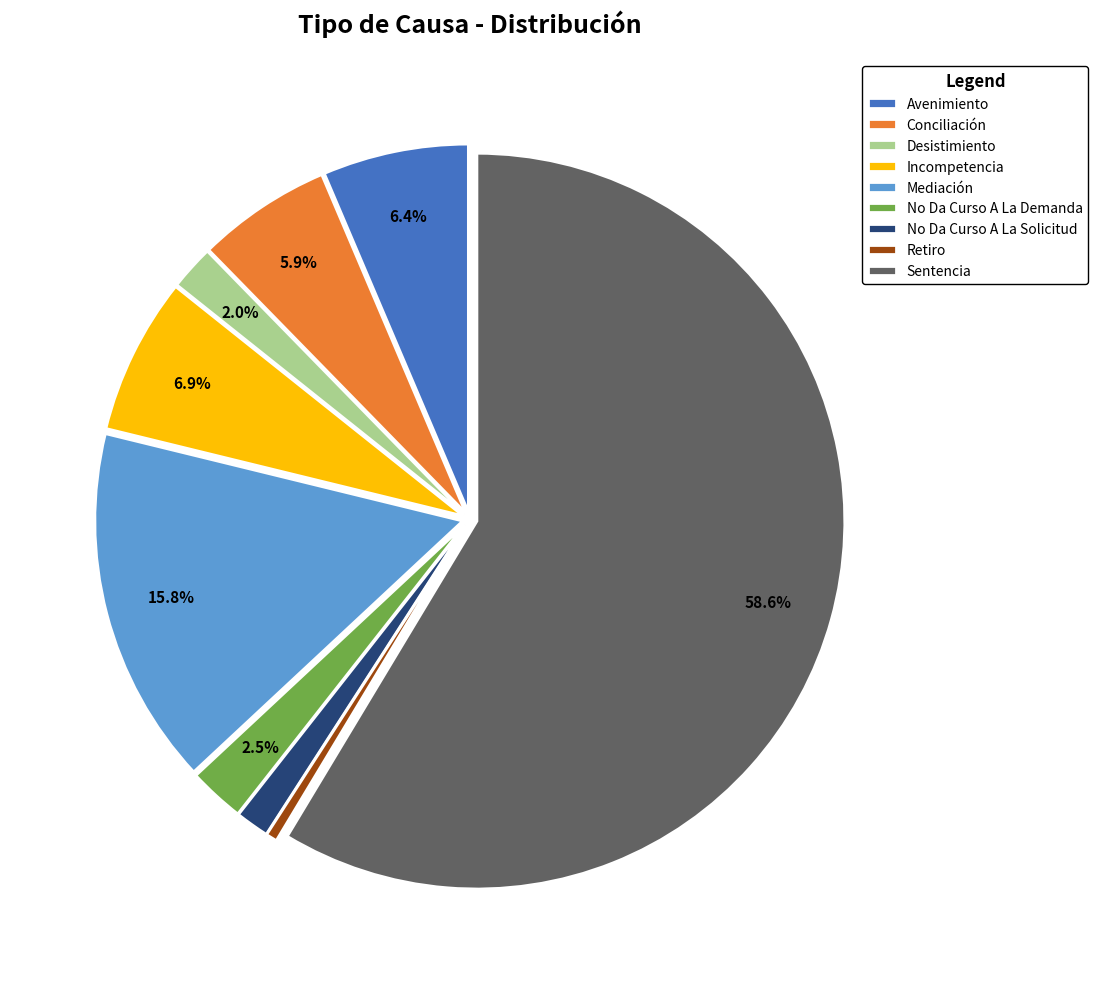

Which slice is the smallest?

Retiro